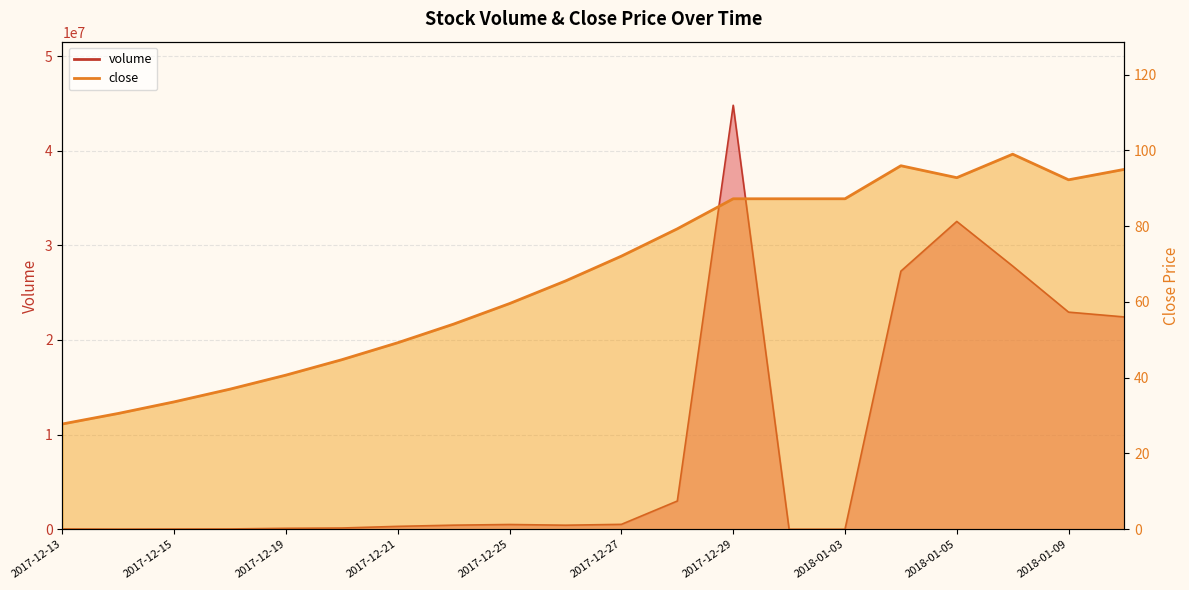

The volume series shows -17751426.3 at 2018-01-03. True or false?

False